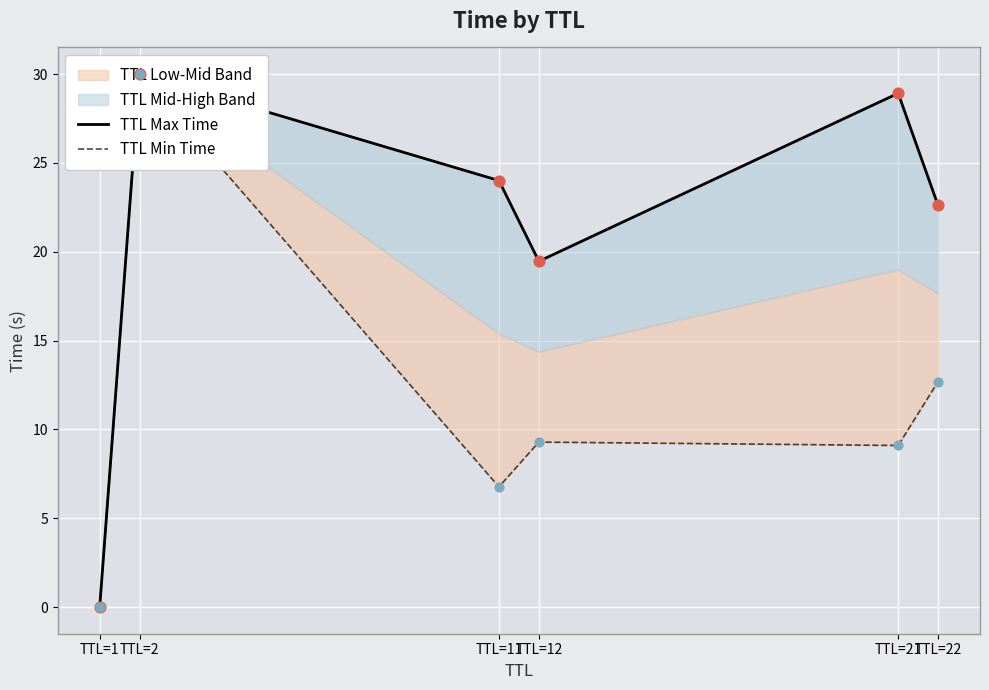

Which series has the largest total across all categories?

TTL Max Time